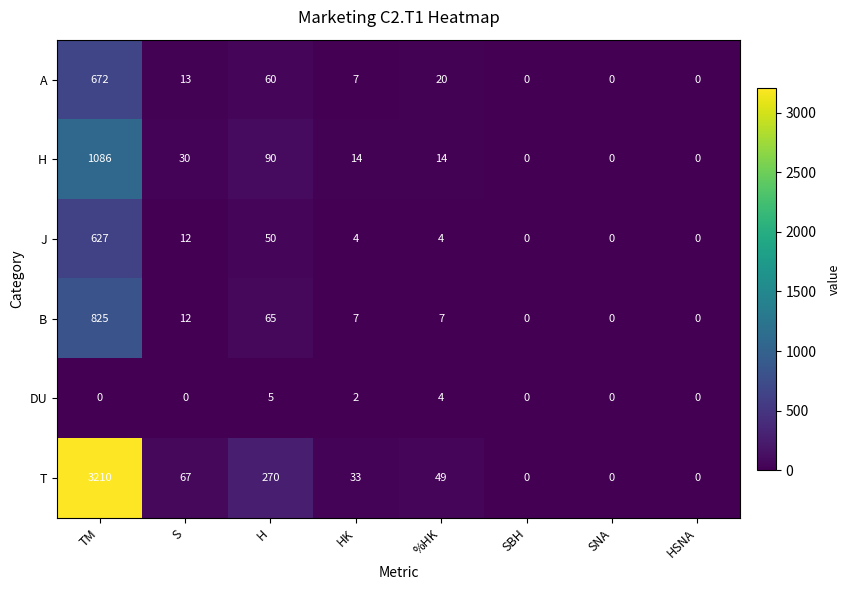

Read the B value at %HK.

7